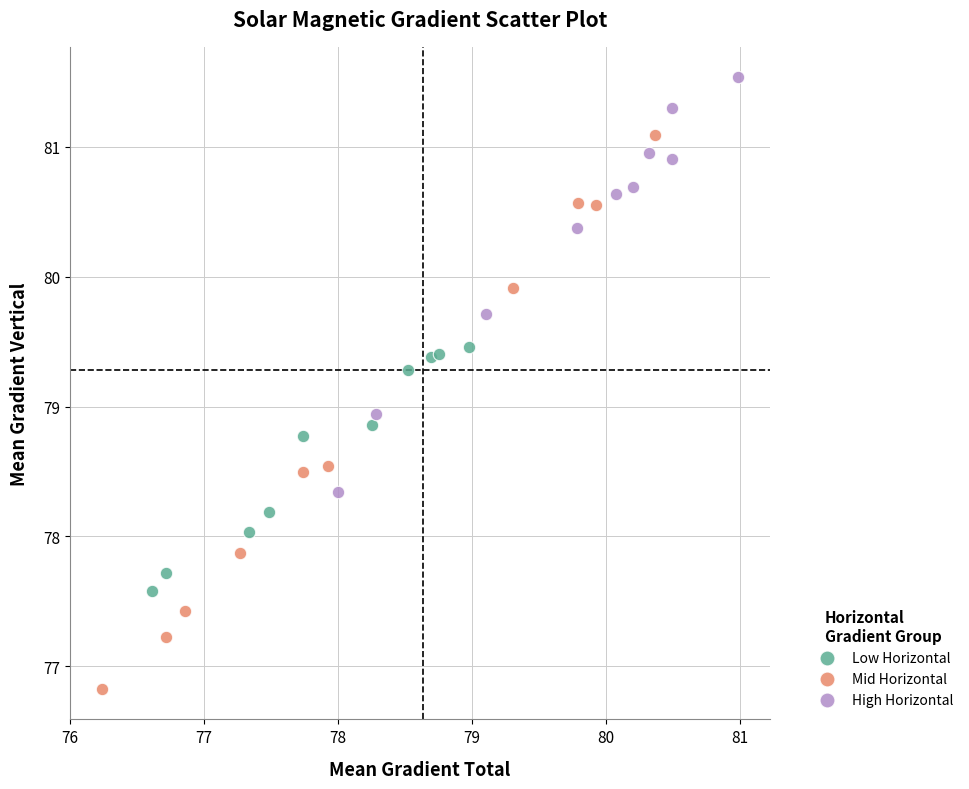

What are all the series names shown in the legend?

Low Horizontal, Mid Horizontal, High Horizontal